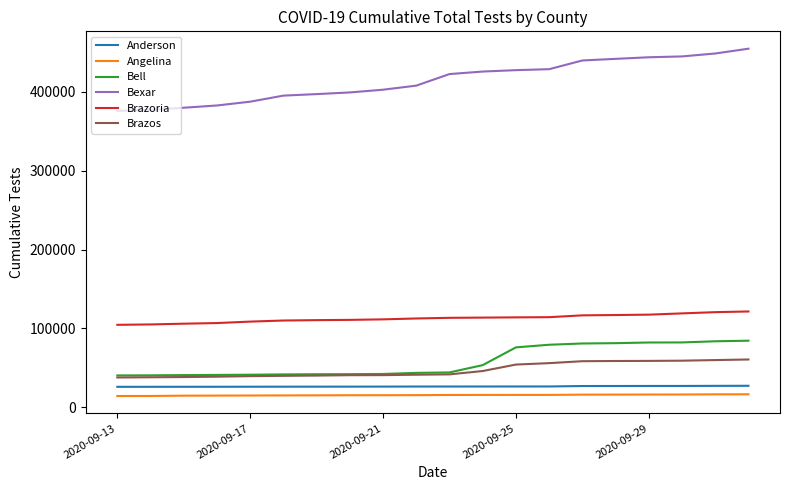

Count the number of data series in this chart.

6